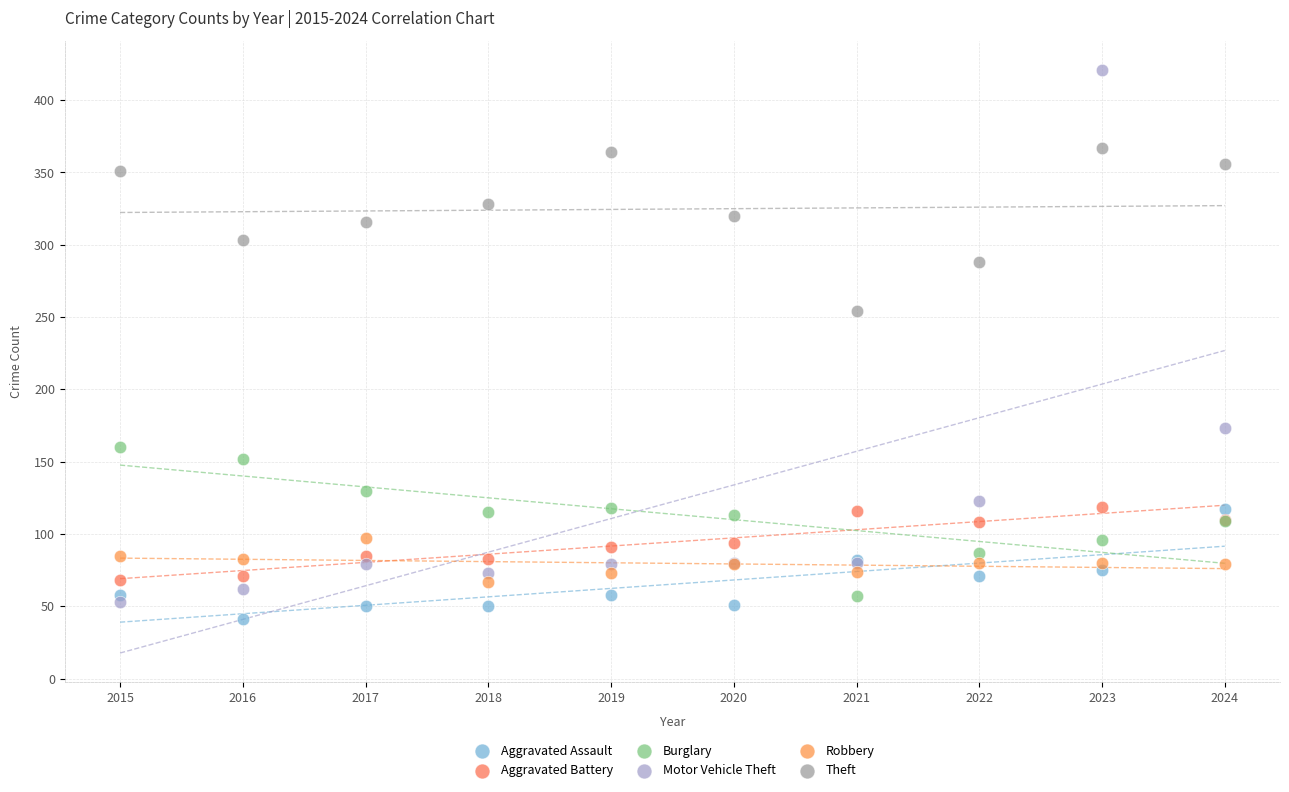

Which series reaches the minimum Y coordinate?

Aggravated Assault